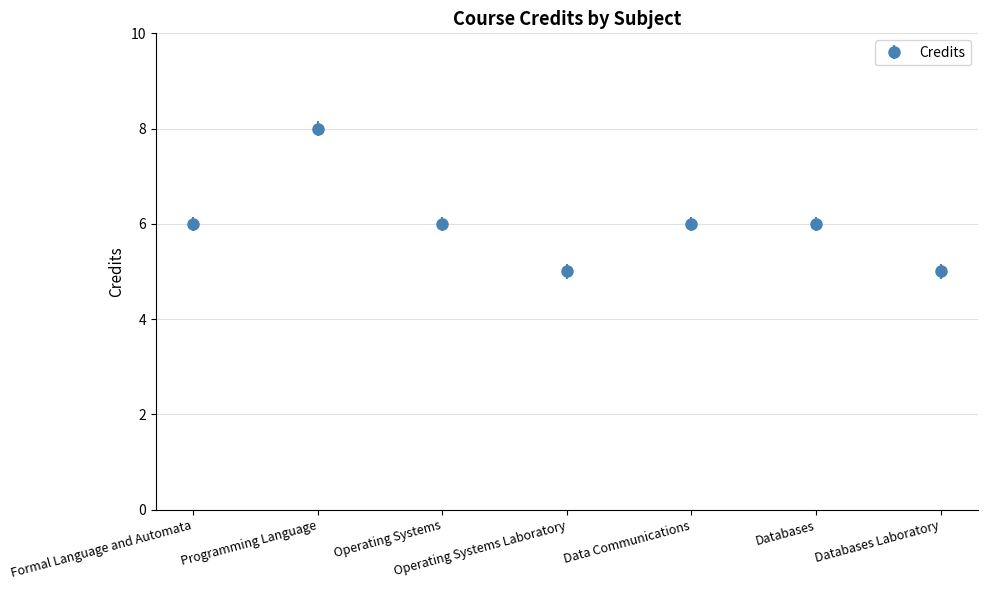

Count the number of data series in this chart.

1